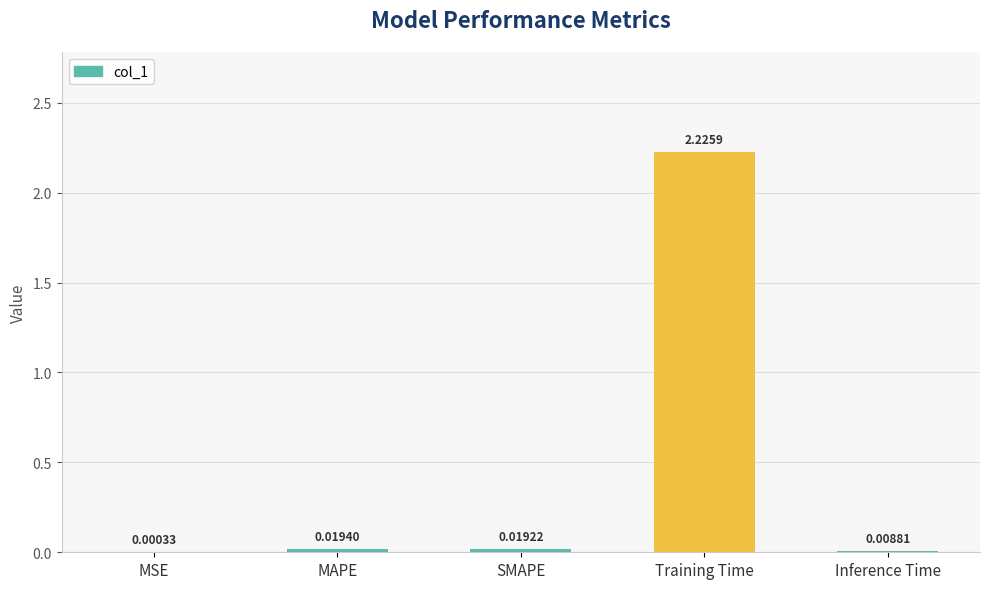

At which category does the chart reach its peak across all series?

Training Time